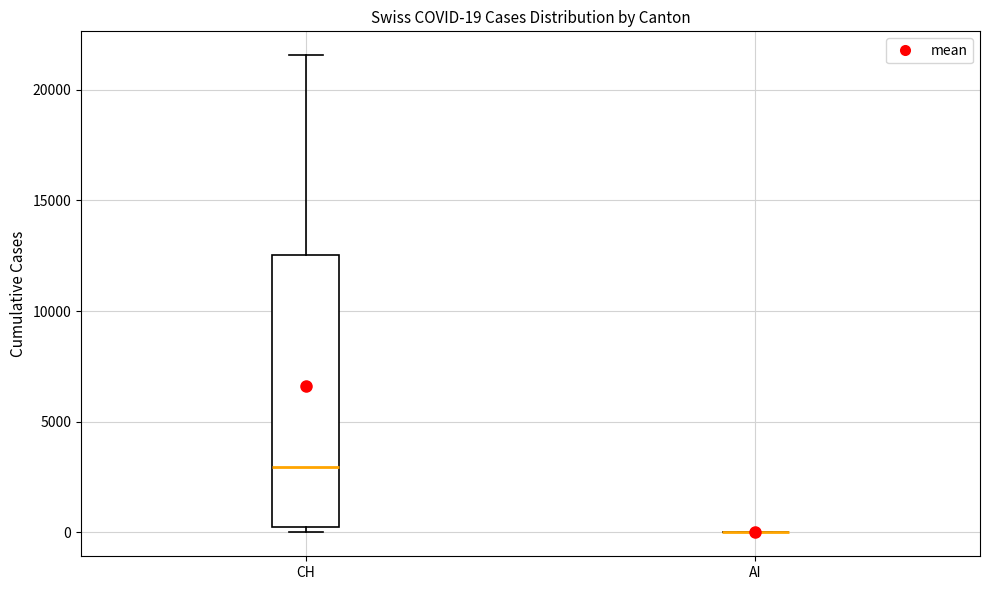

Which box is the tallest, from its lower edge to its upper edge?

CH